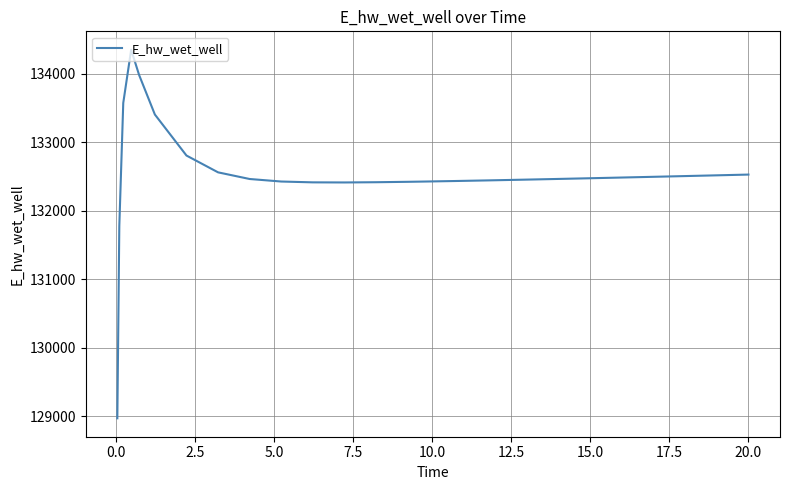

What is the difference between the maximum and minimum values?

5382.4